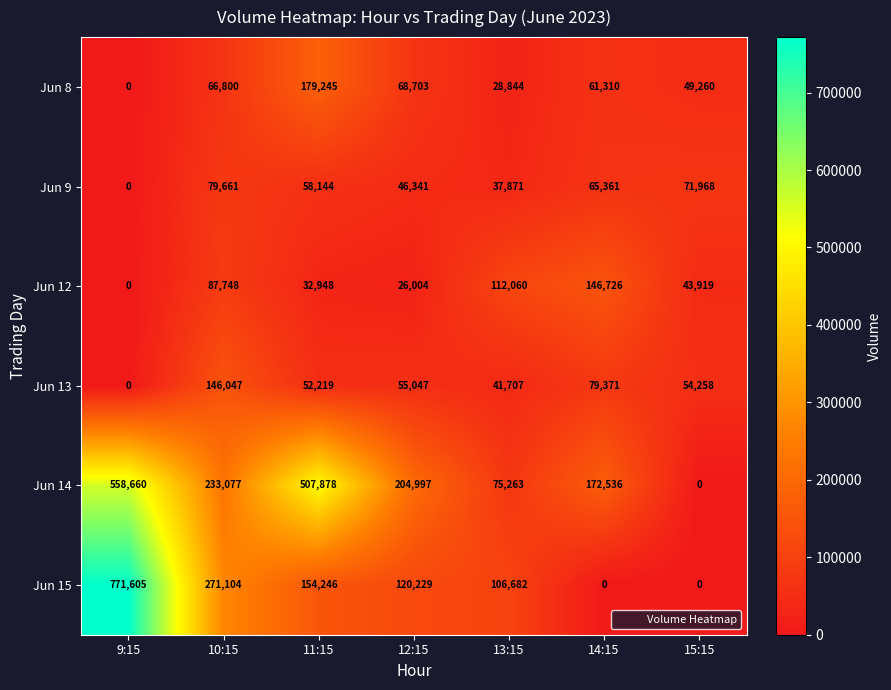

What is the difference between the second highest and minimum values in the Jun 9 series?

71968